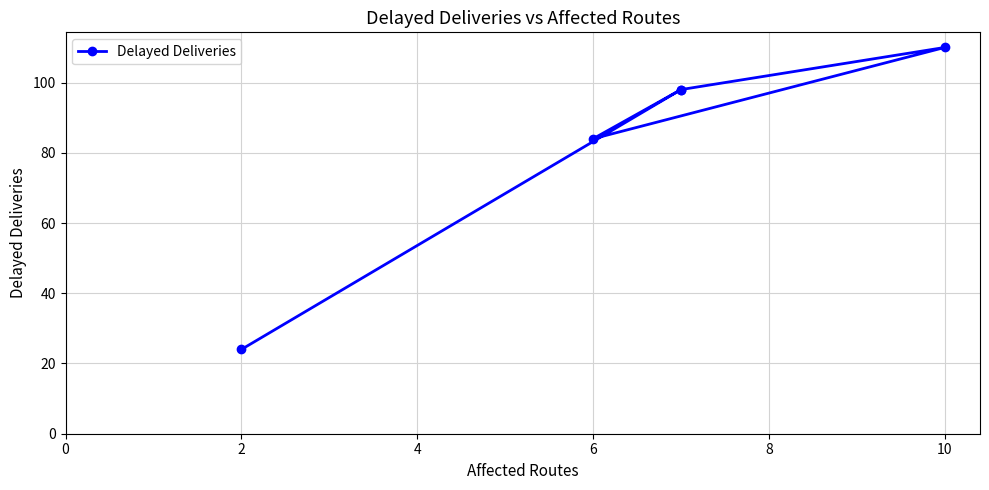

How many points are higher than both their immediate neighbors (excluding endpoints)?

2